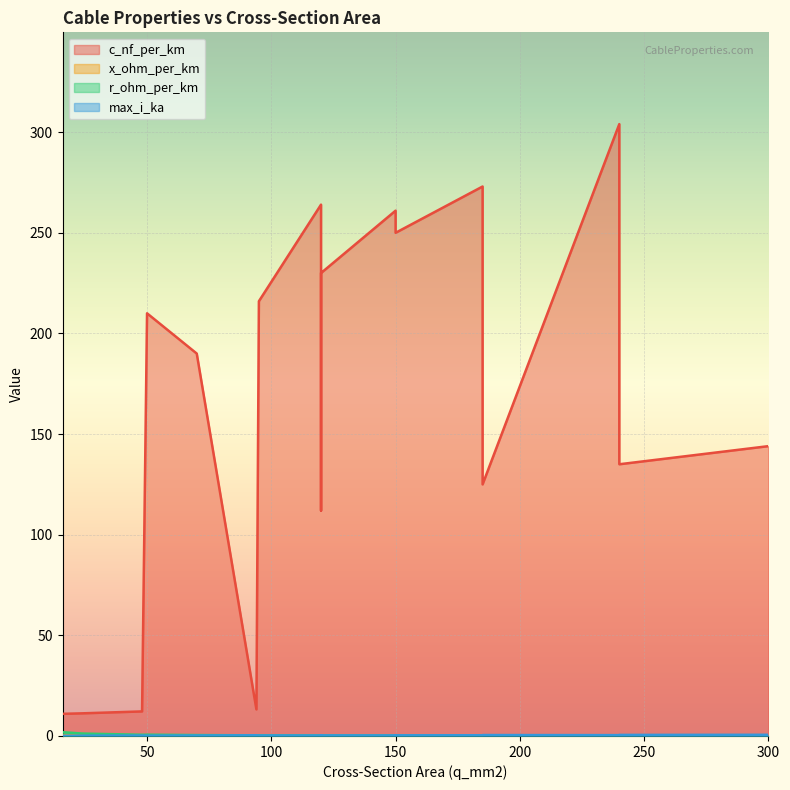

What is the value of the r_ohm_per_km point at the 7th from the left?

0.2